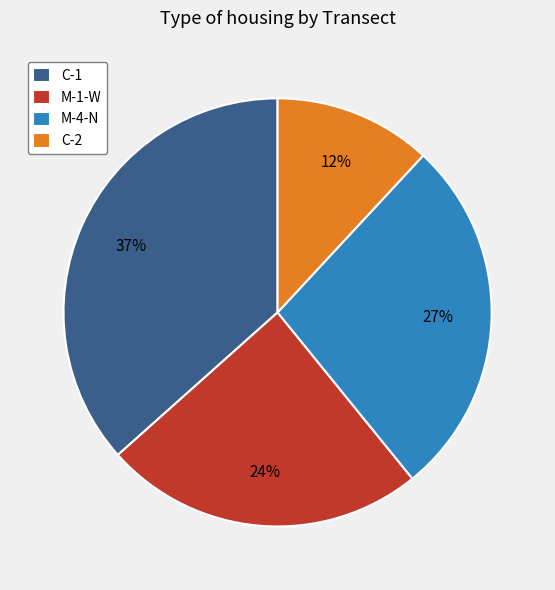

To the nearest percent, what is the combined percentage of C-1 and M-4-N?

64%